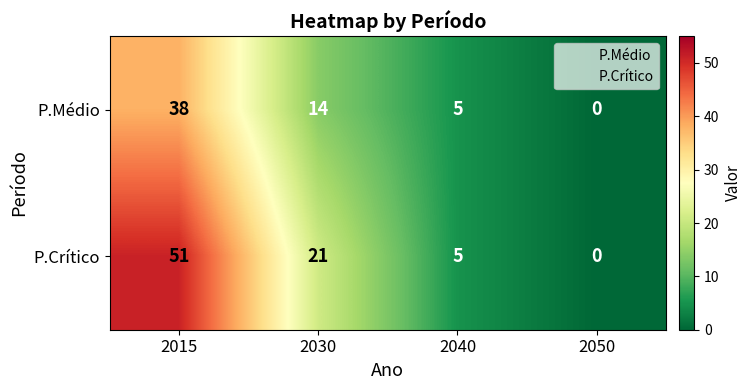

What is the spread (max minus min) of values at 2015?

13